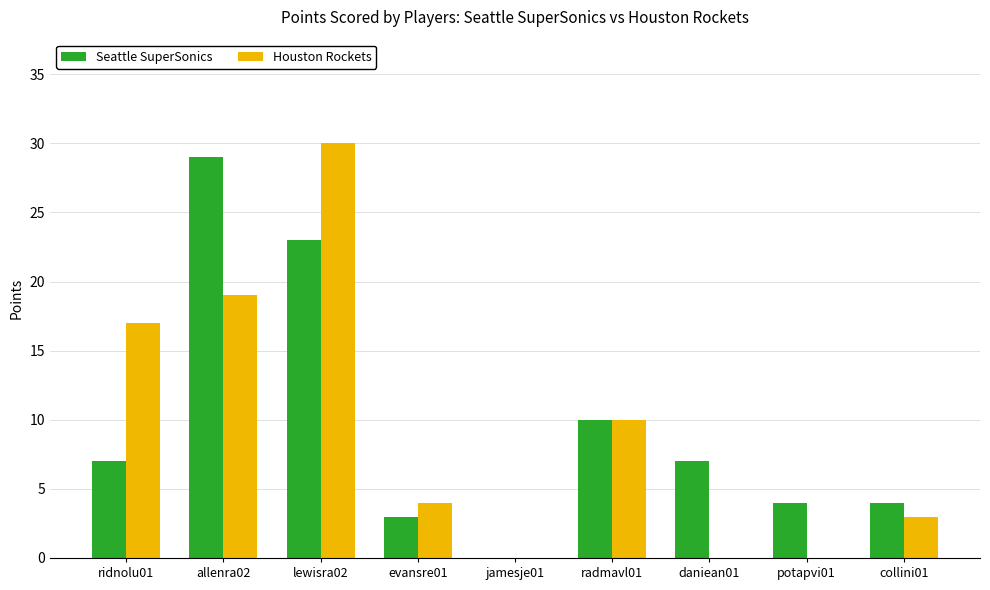

What is the sum of all Houston Rockets values?

83